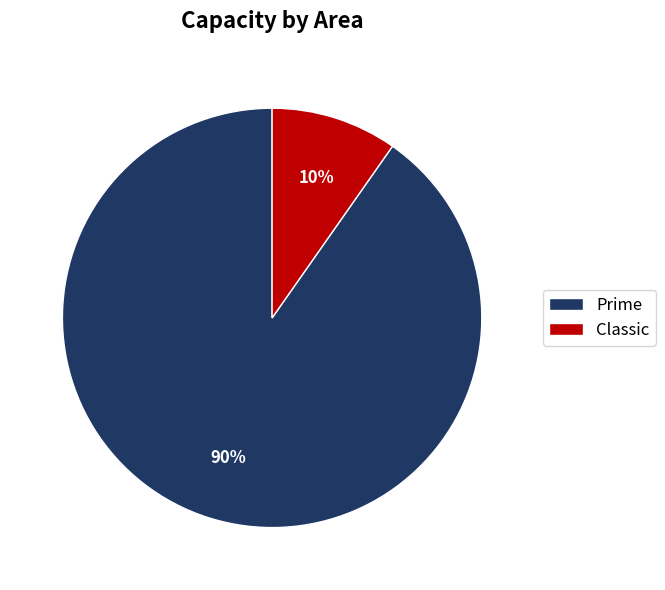

To the nearest percent, what is the combined percentage of Classic and Prime?

100%